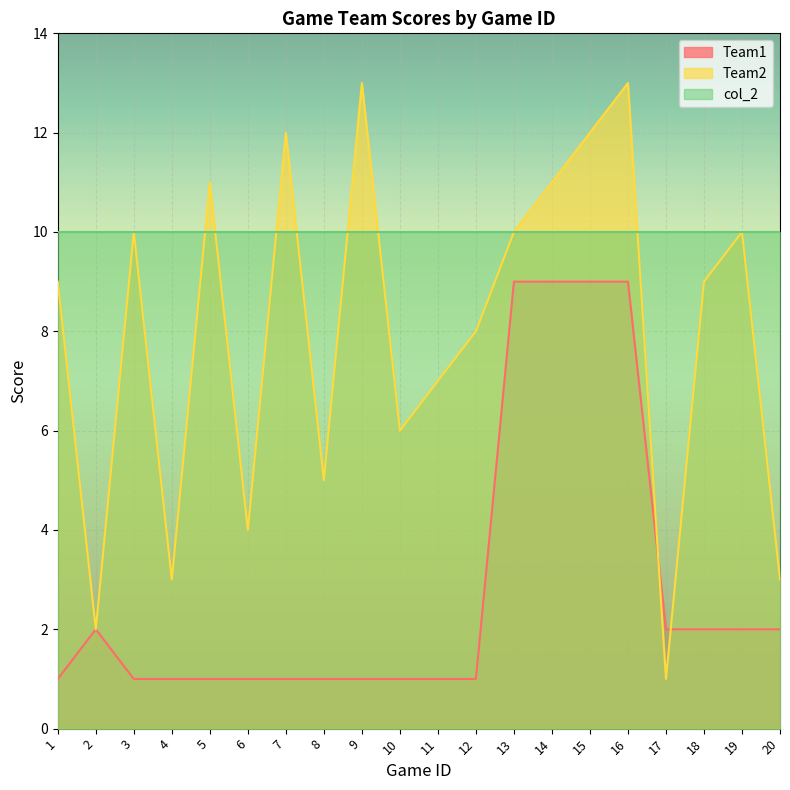

The Team2 series shows 1 at 10. True or false?

False